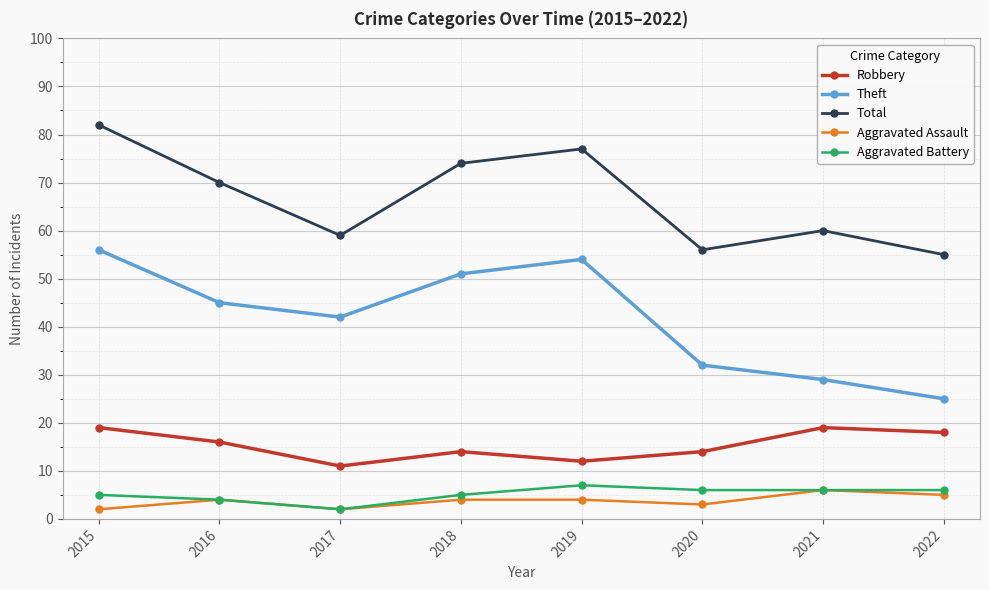

Between 2015 and 2020, which series saw the biggest shift?

Total